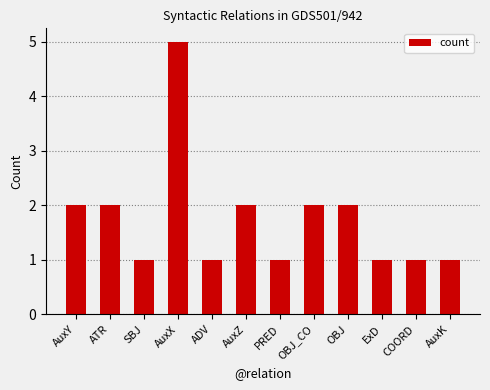

Which label corresponds to the largest value in the chart?

AuxX